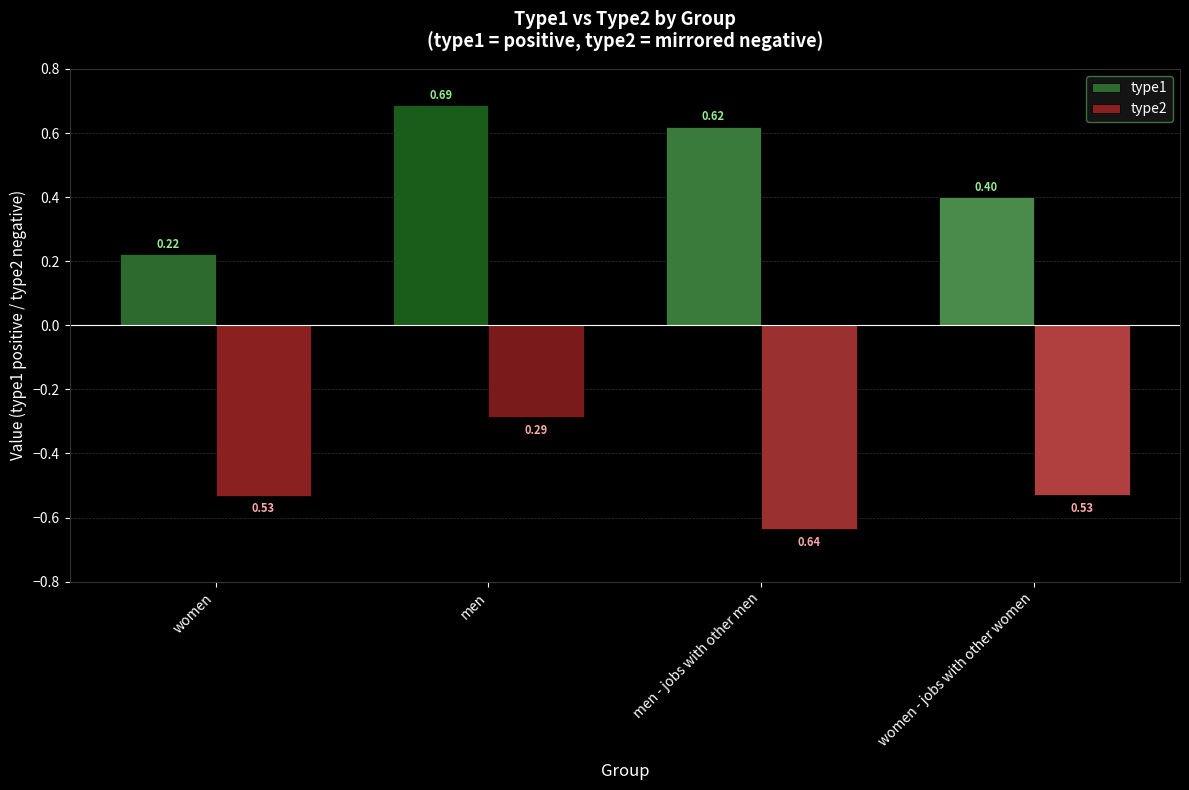

Between men and men - jobs with other men, which series saw the biggest shift?

type2